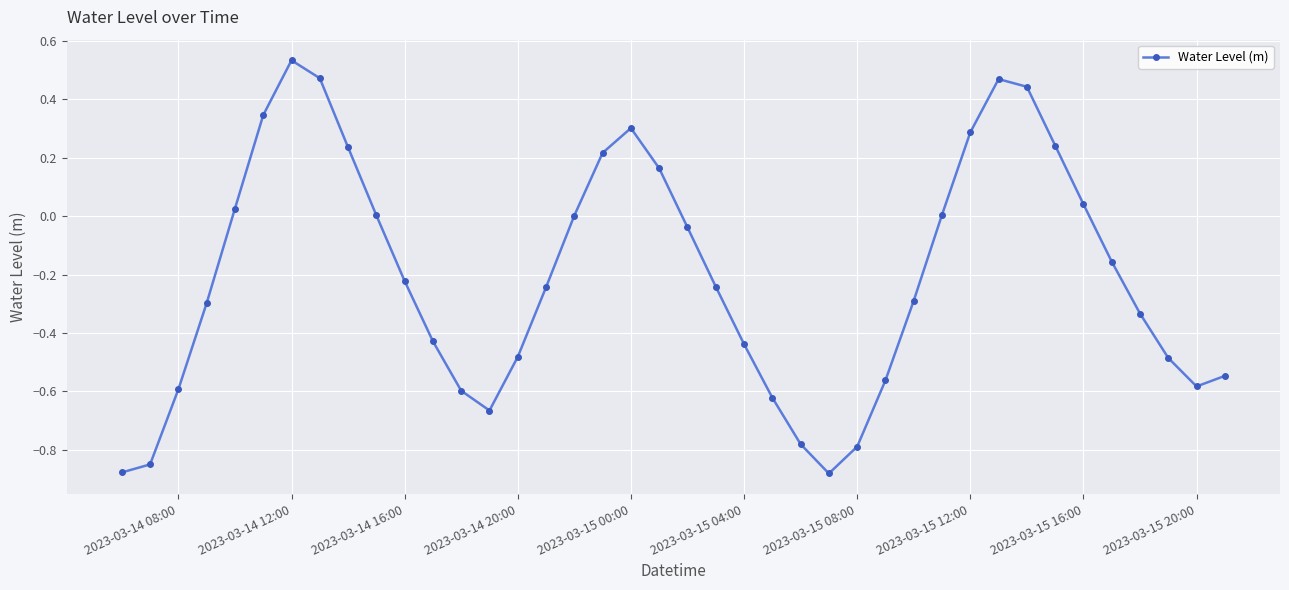

What is the difference between the maximum and second lowest values?

1.4